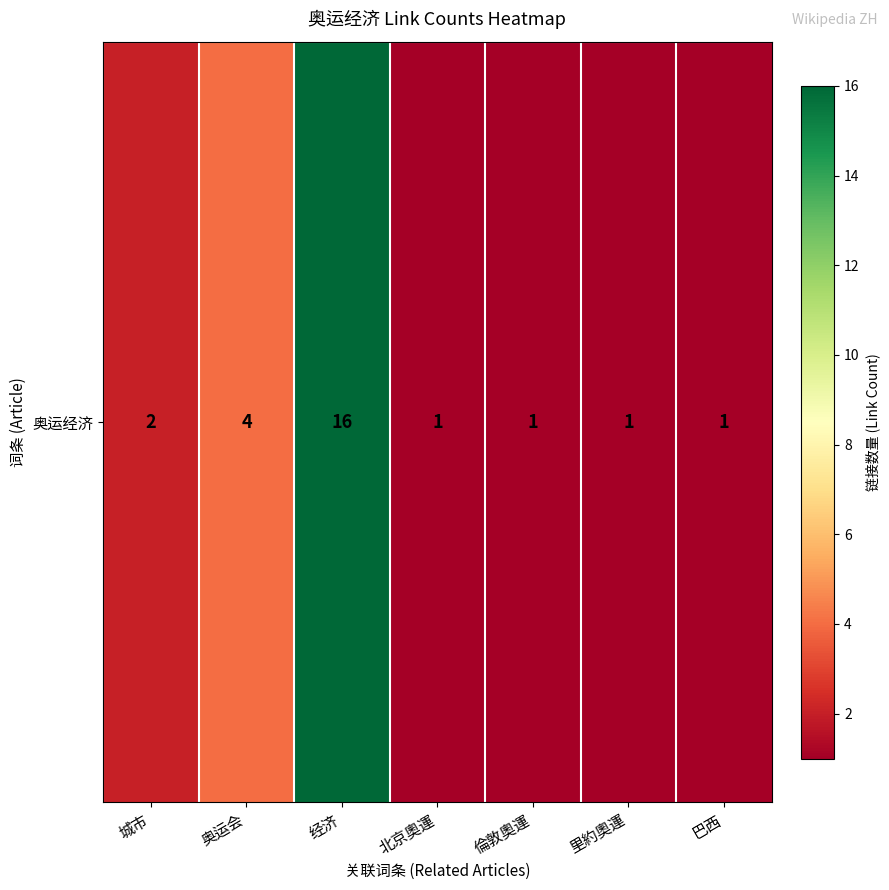

Reading left to right, list all the values displayed in this chart.

2	4	16	1	1	1	1